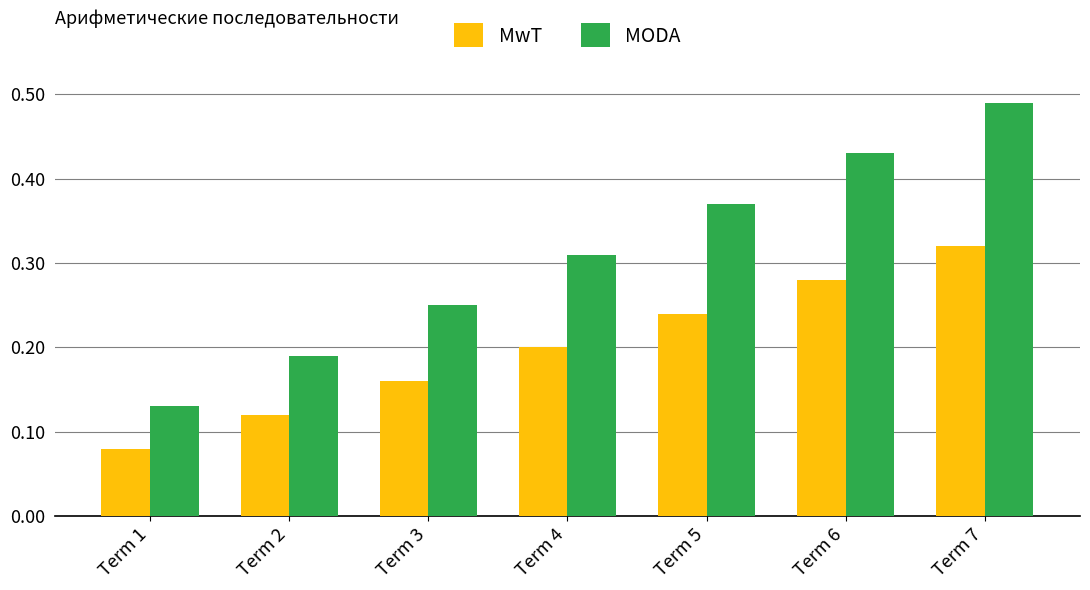

Is the value of MODA at Term 5 greater than the value of MwT at Term 2?

Yes